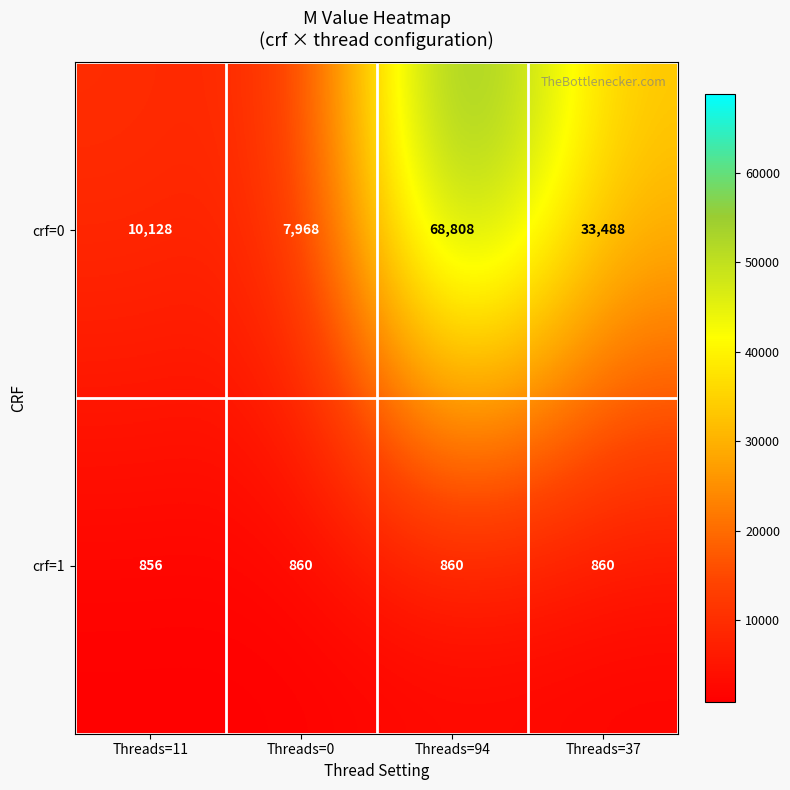

The value of crf=0 at Threads=11 is 14920. True or false?

False